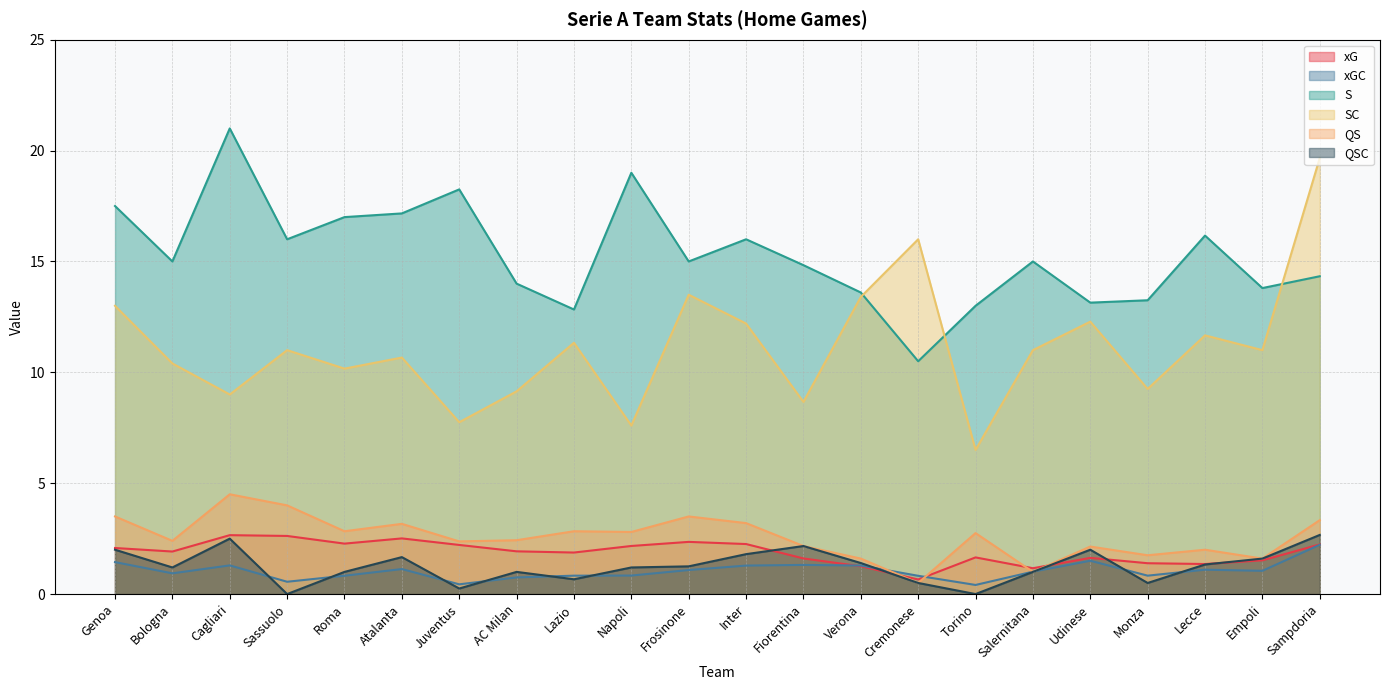

True or false: QSC and S cross at least once.

False